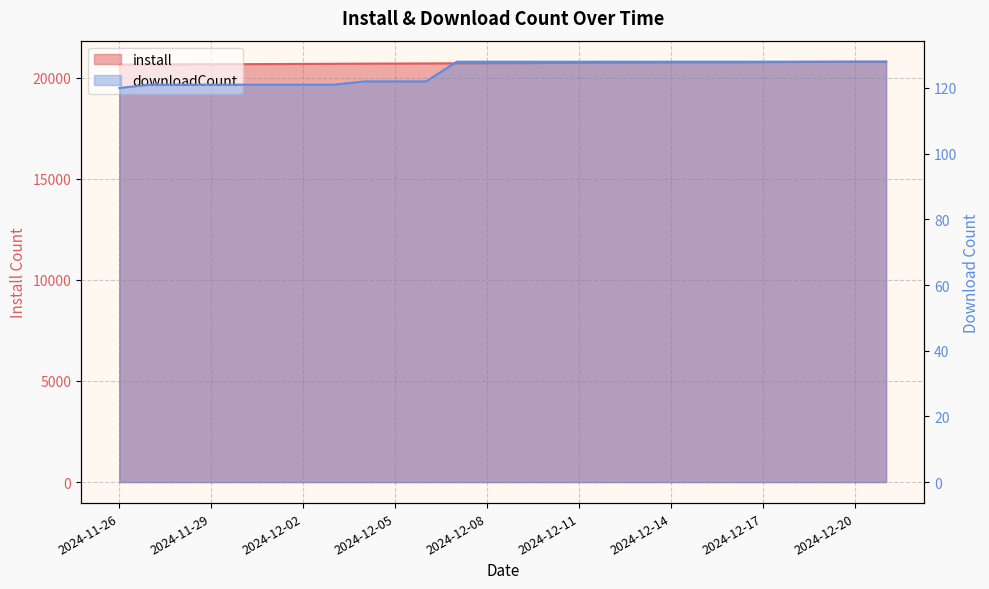

Reading left to right, list all the values displayed in this chart.

install: 20653	20659	20665	20669	20672	20678	20685	20691	20699	20704	20709	20715	20720	20722	20733	20746	20751	20755	20764	20768	20768	20774	20781	20787	20794	20795
downloadCount: 120	121	121	121	121	121	121	121	122	122	122	128	128	128	128	128	128	128	128	128	128	128	128	128	128	128